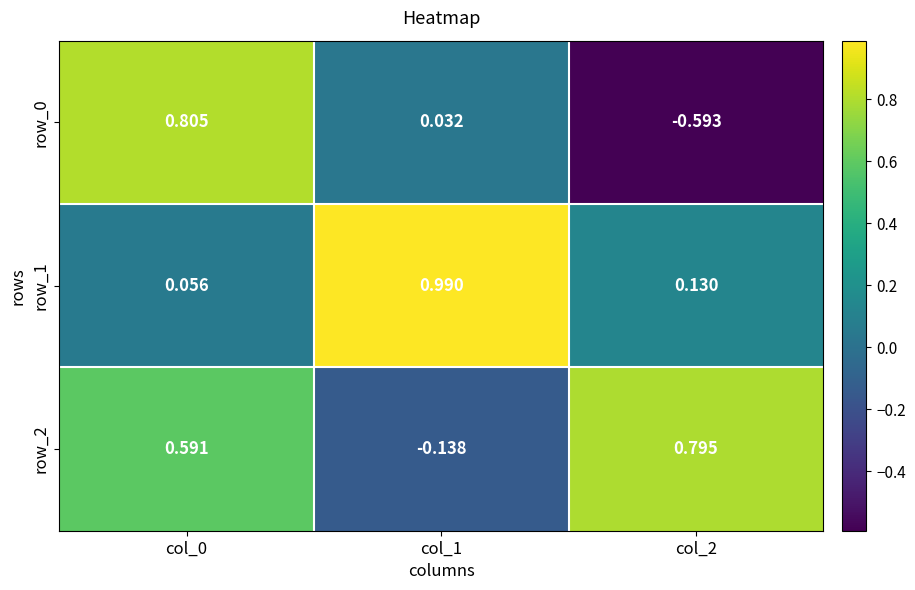

What is the spread (max minus min) of values at col_0?

0.7